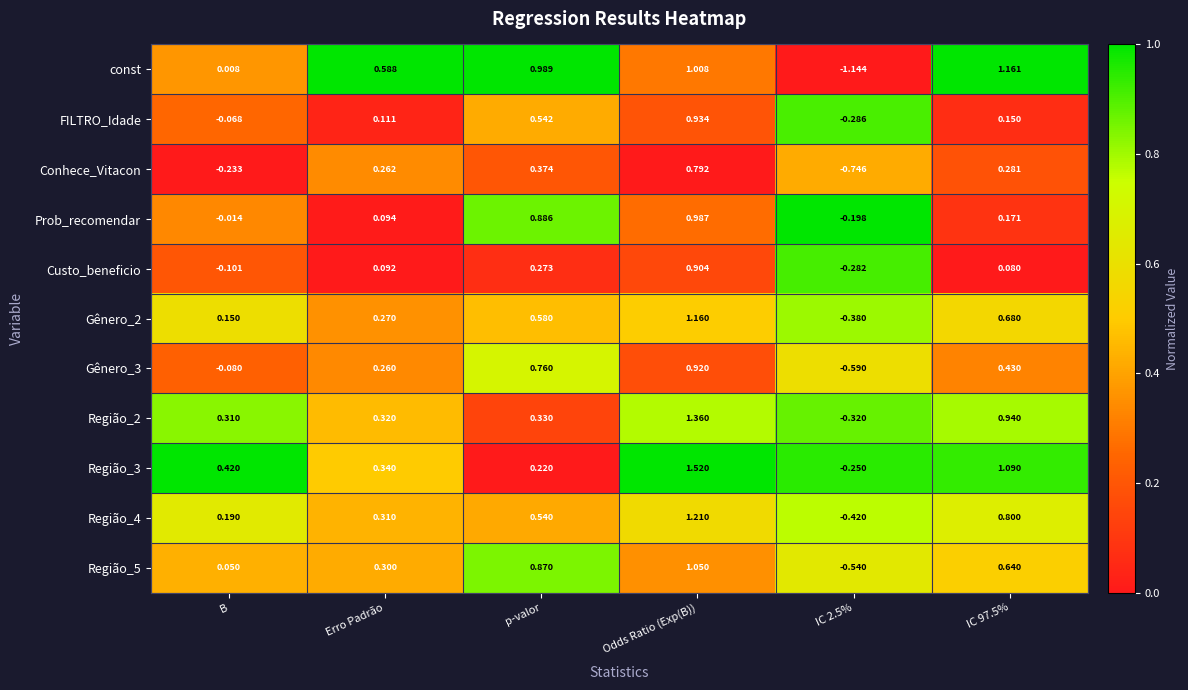

Which series has the largest range (max minus min)?

const